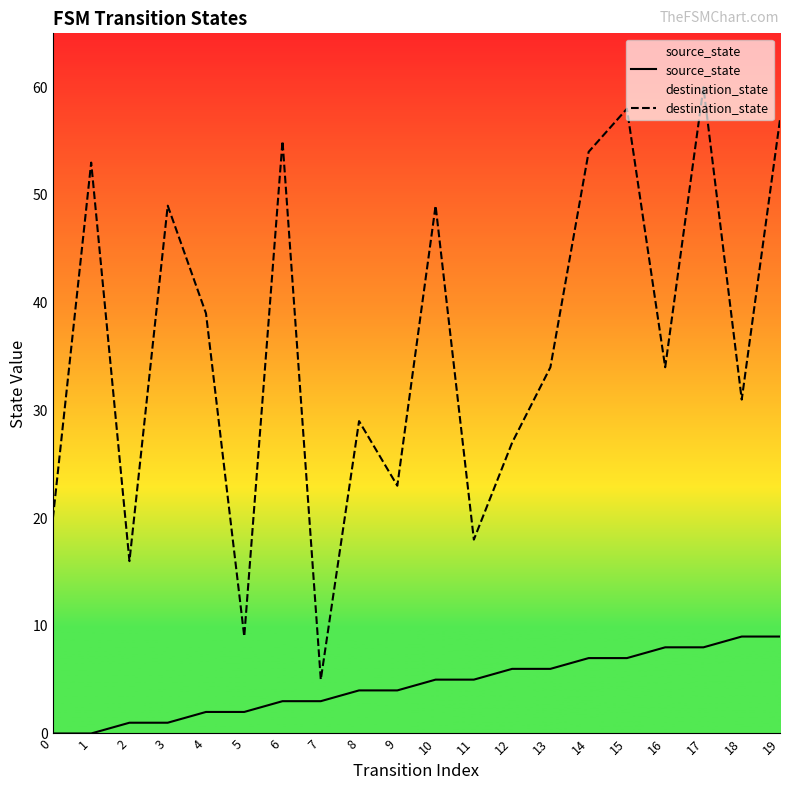

Which series has the largest total across all categories?

destination_state